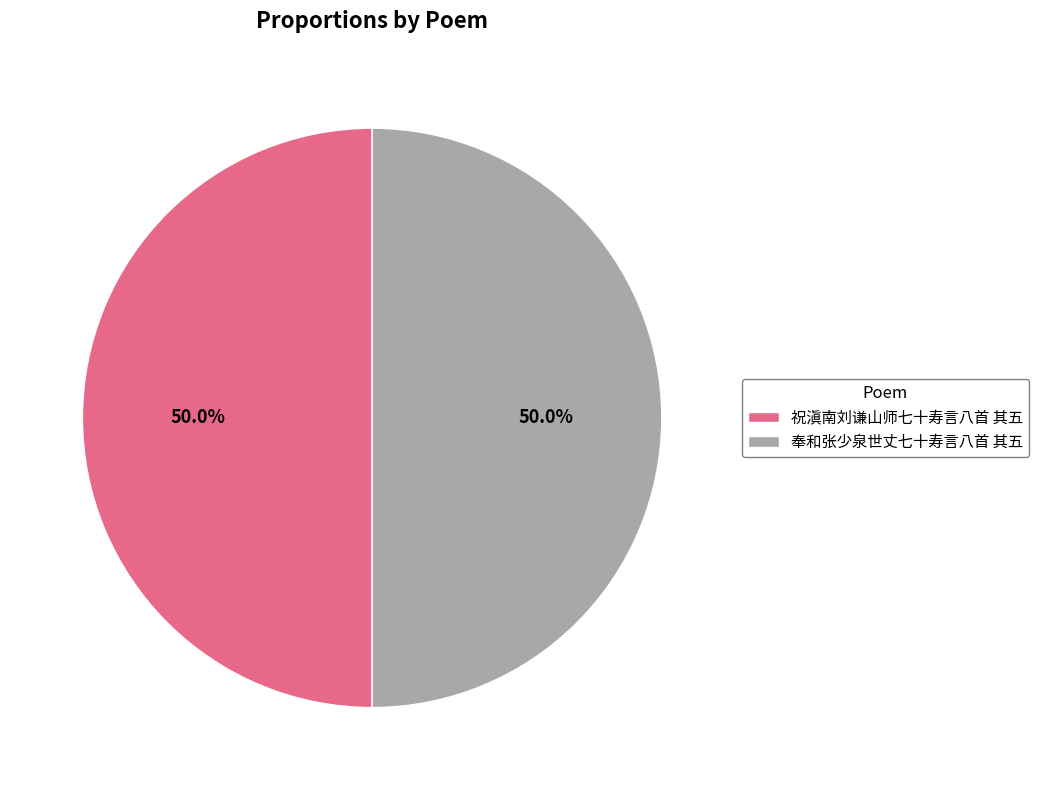

Do 奉和张少泉世丈七十寿言八首 其五 and 祝滇南刘谦山师七十寿言八首 其五 together represent more than half of the pie?

Yes